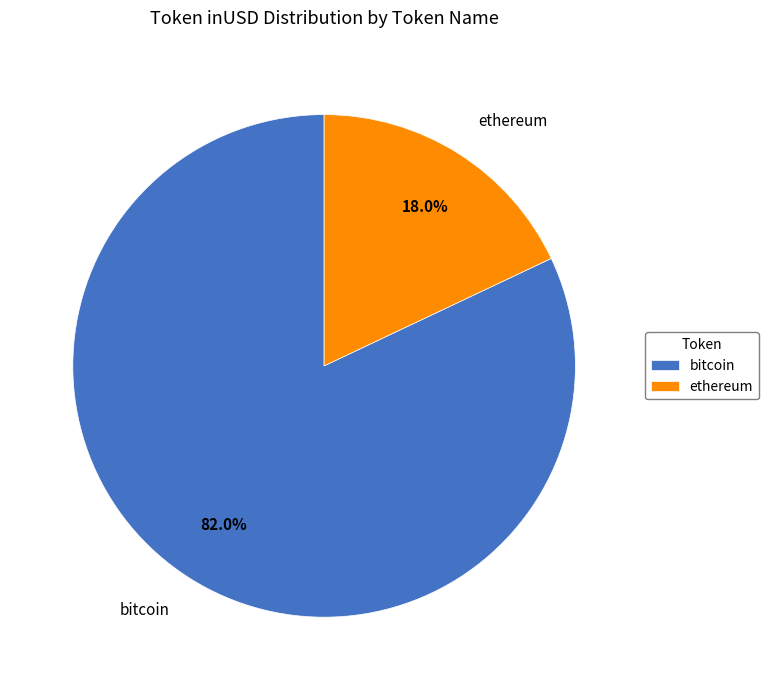

The bitcoin slice represents 1% of the pie. True or false?

False